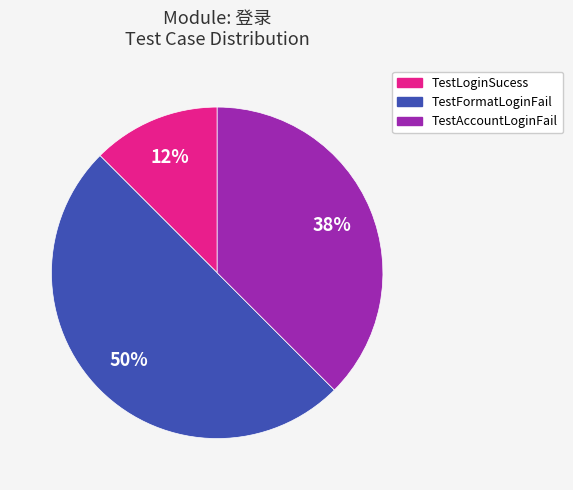

Do TestFormatLoginFail and TestLoginSucess together represent more than half of the pie?

Yes